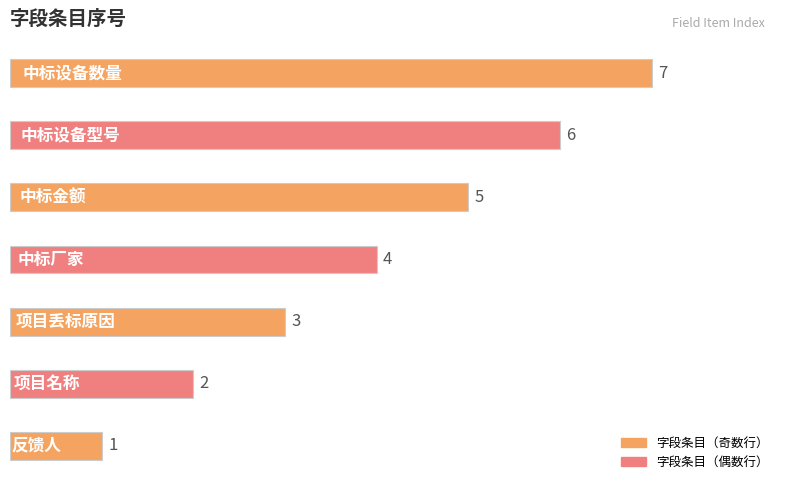

Count the values in the range 2 to 6.

5